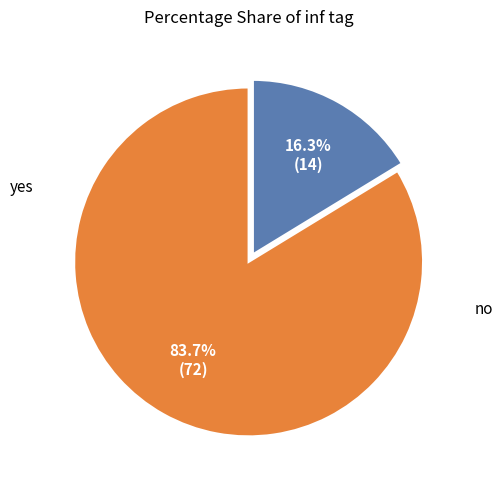

Does any single category account for the majority?

Yes